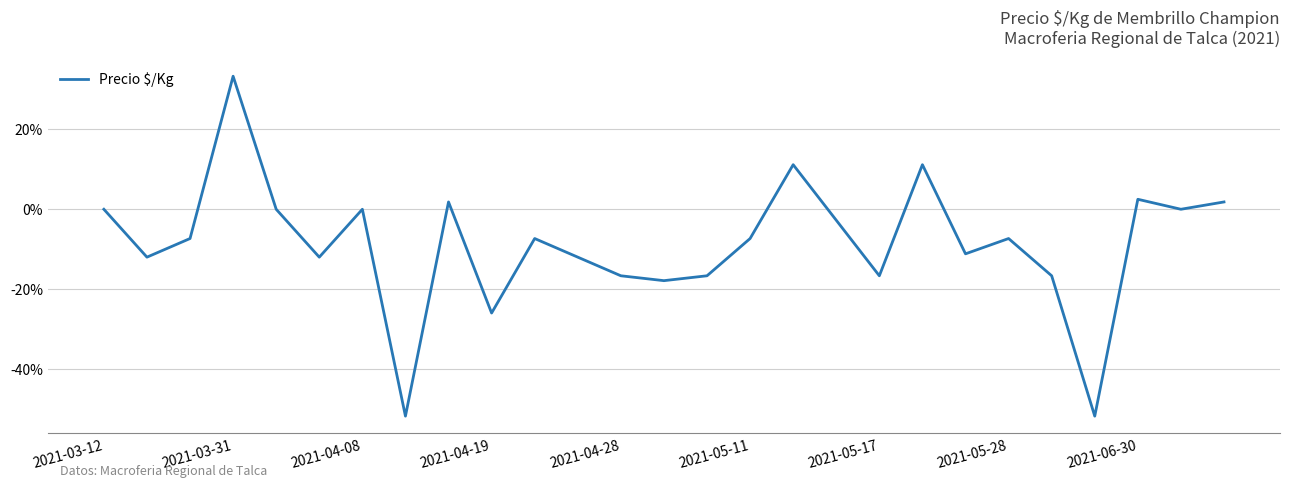

What is the minimum value shown in the chart?

-51.8